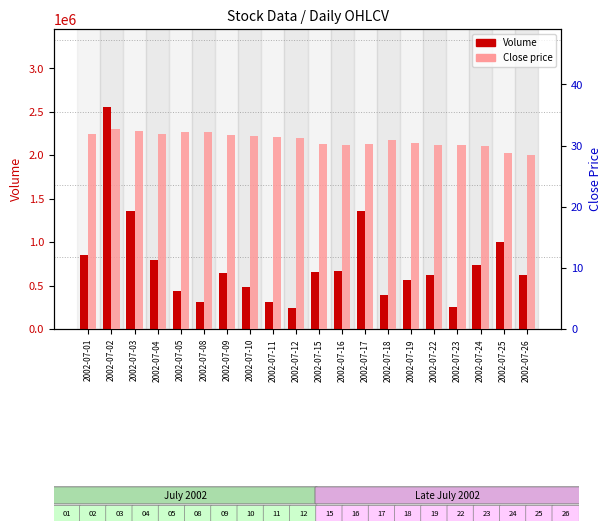

What is the average value of the Volume series?

741807.7